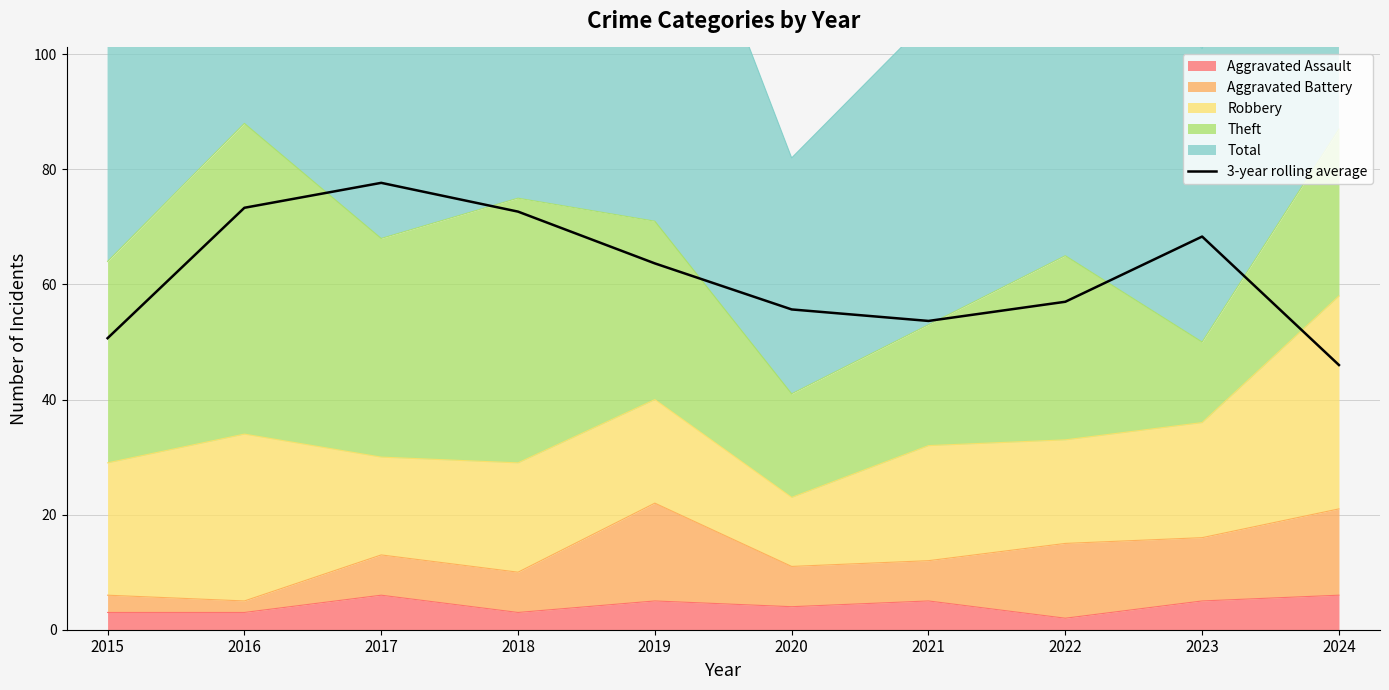

How many data points are above 63?

5